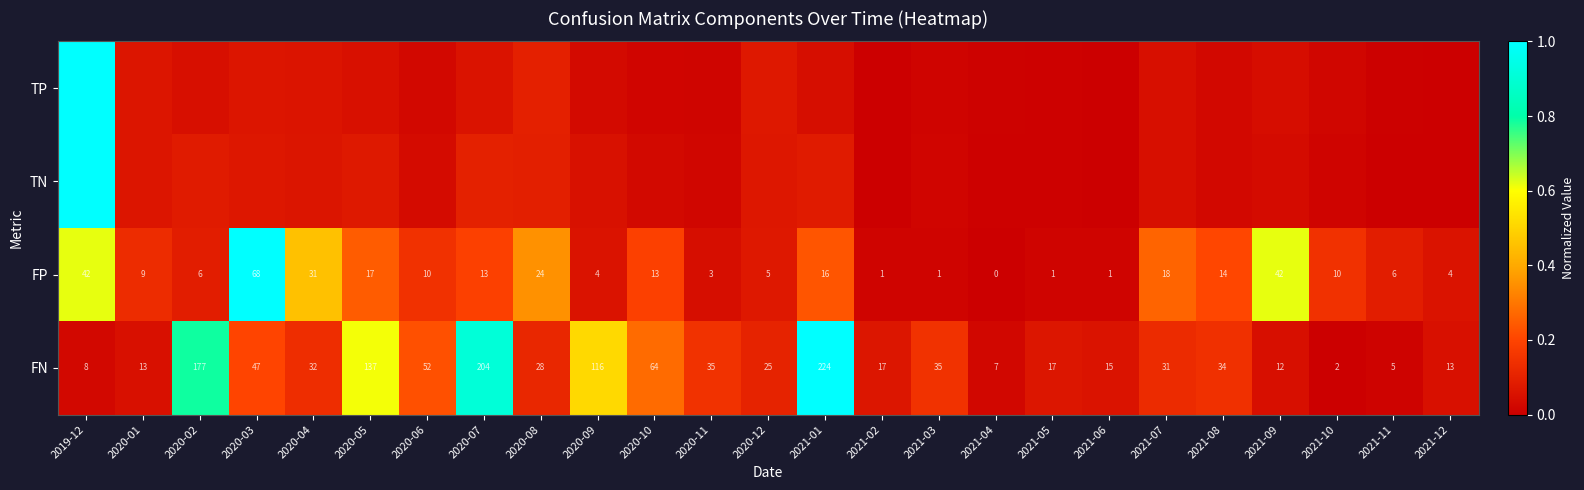

Is the value of TP at 2020-09 greater than the value of FN at 2020-09?

No